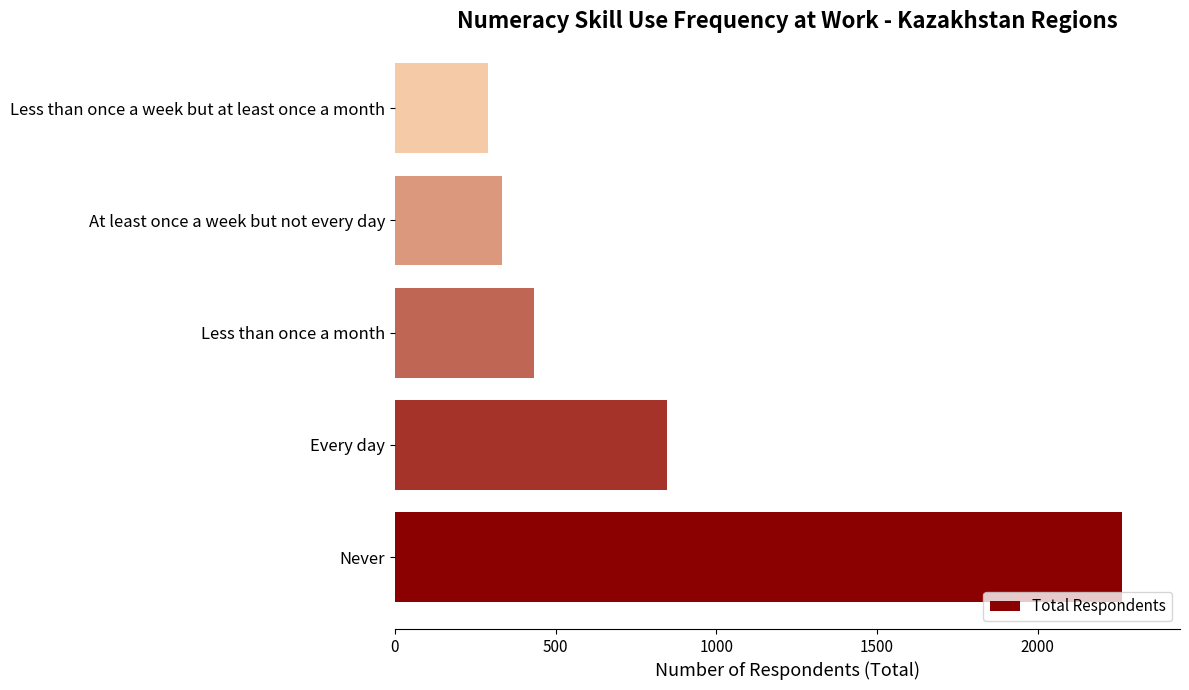

What is the ratio of the value at At least once a week but not every day to the value at Less than once a week but at least once a month?

1.1